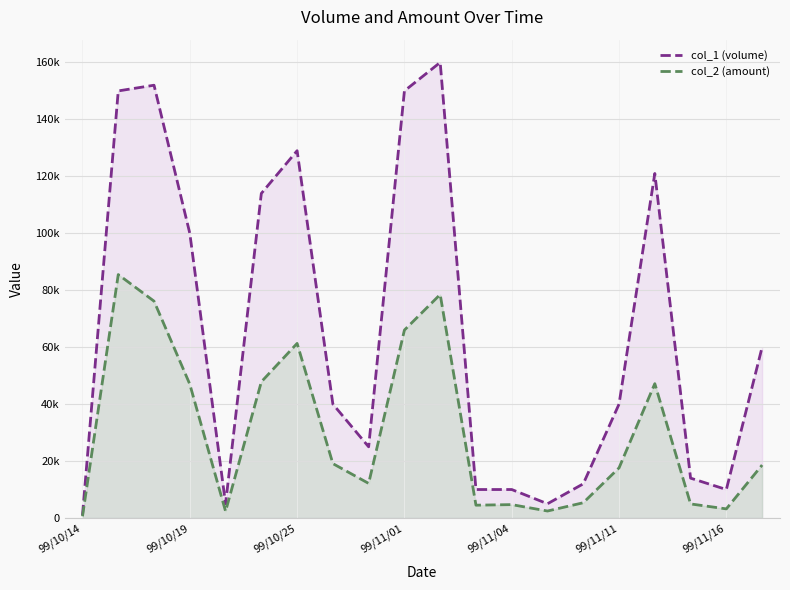

In col_2 (amount), how many points are higher than both neighbors (excluding endpoints)?

5